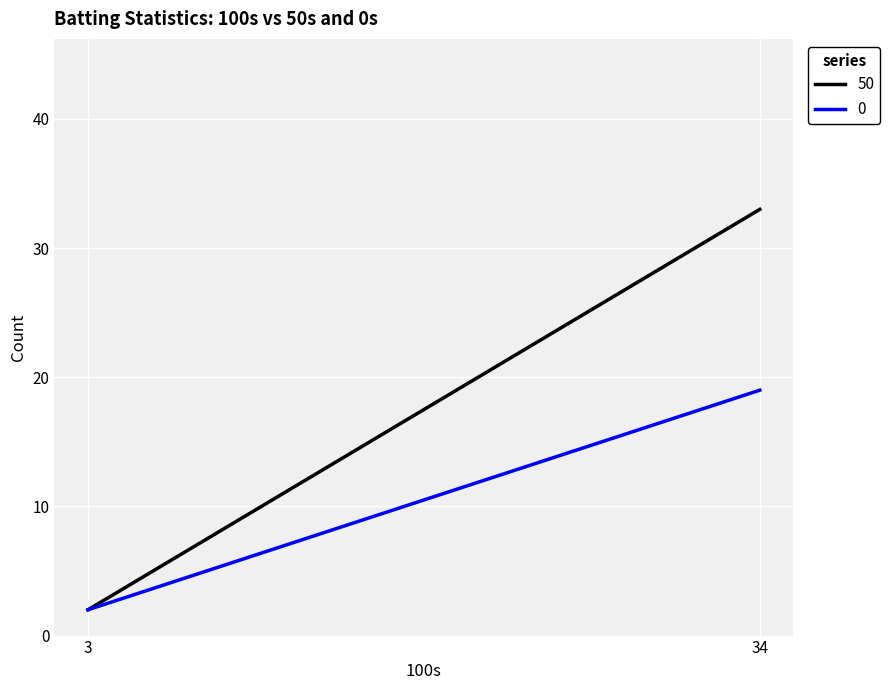

What is the lowest value of the 50 series?

2